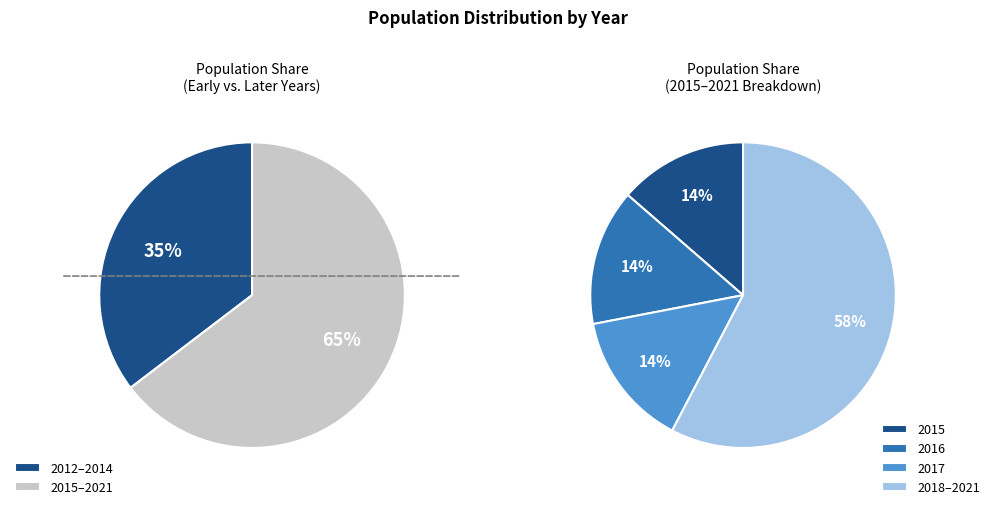

Is 2019 the majority of the pie?

No